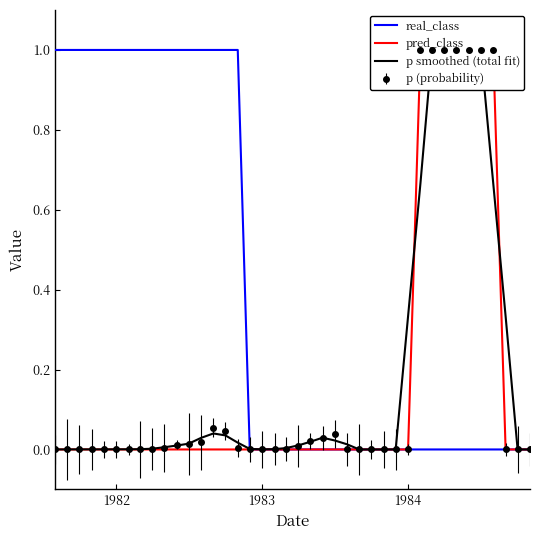

True or false: pred_class and real_class cross at least once.

False